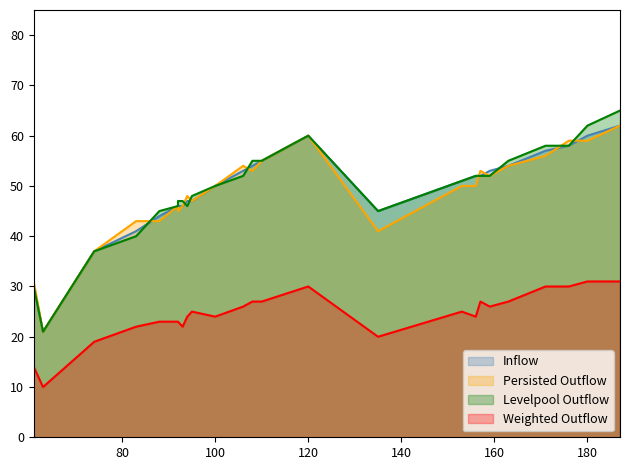

Which series has the widest spread of values?

Levelpool Outflow